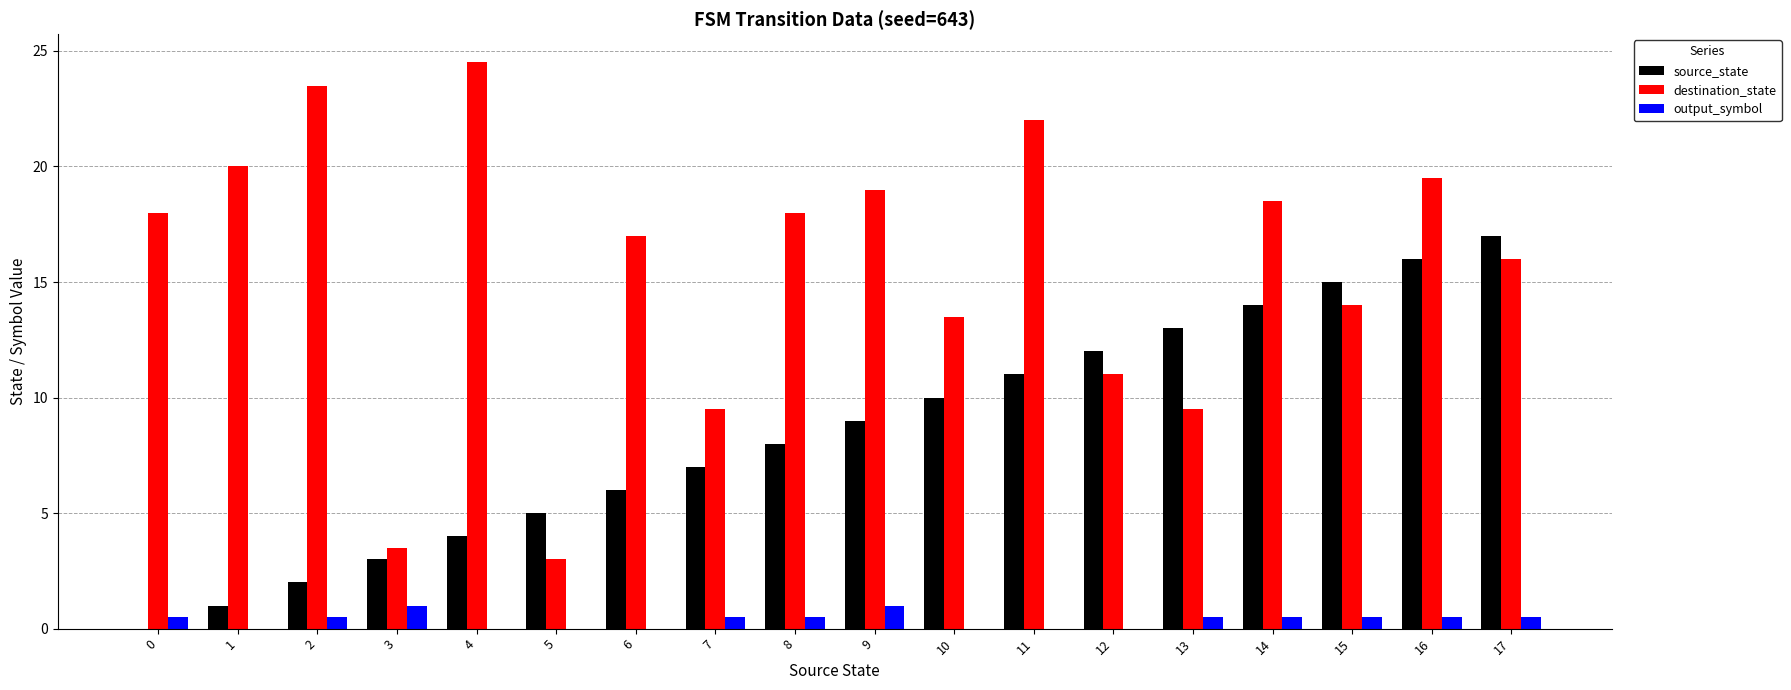

Reading left to right, list all the values displayed in this chart.

source_state: 0=0.0	1=1.0	2=2.0	3=3.0	4=4.0	5=5.0	6=6.0	7=7.0	8=8.0	9=9.0	10=10.0	11=11.0	12=12.0	13=13.0	14=14.0	15=15.0	16=16.0	17=17.0
destination_state: 0=18.0	1=20.0	2=23.5	3=3.5	4=24.5	5=3.0	6=17.0	7=9.5	8=18.0	9=19.0	10=13.5	11=22.0	12=11.0	13=9.5	14=18.5	15=14.0	16=19.5	17=16.0
output_symbol: 0=0.5	1=0.0	2=0.5	3=1.0	4=0.0	5=0.0	6=0.0	7=0.5	8=0.5	9=1.0	10=0.0	11=0.0	12=0.0	13=0.5	14=0.5	15=0.5	16=0.5	17=0.5